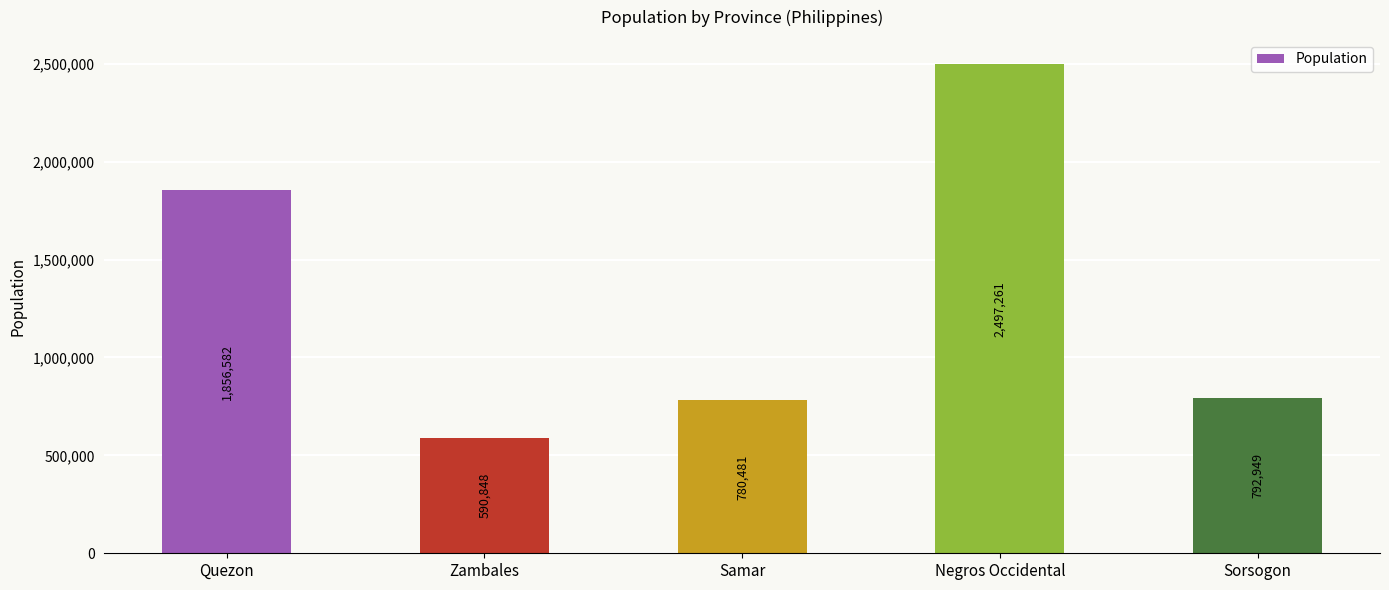

At which category does the chart reach its peak across all series?

Negros Occidental